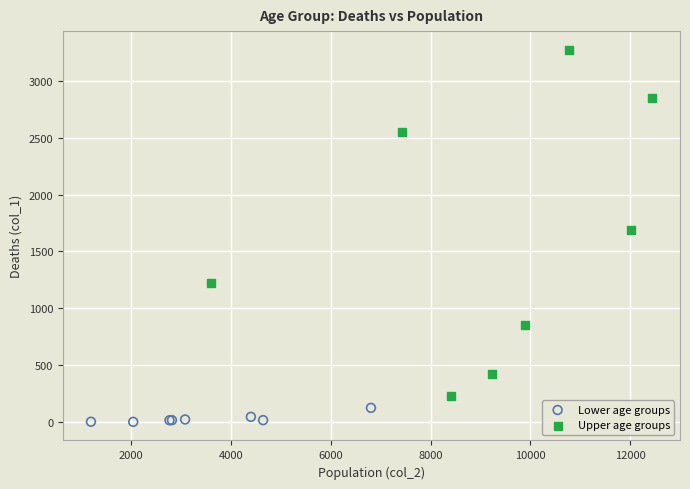

Which series contains the lowest Y value?

Lower age groups